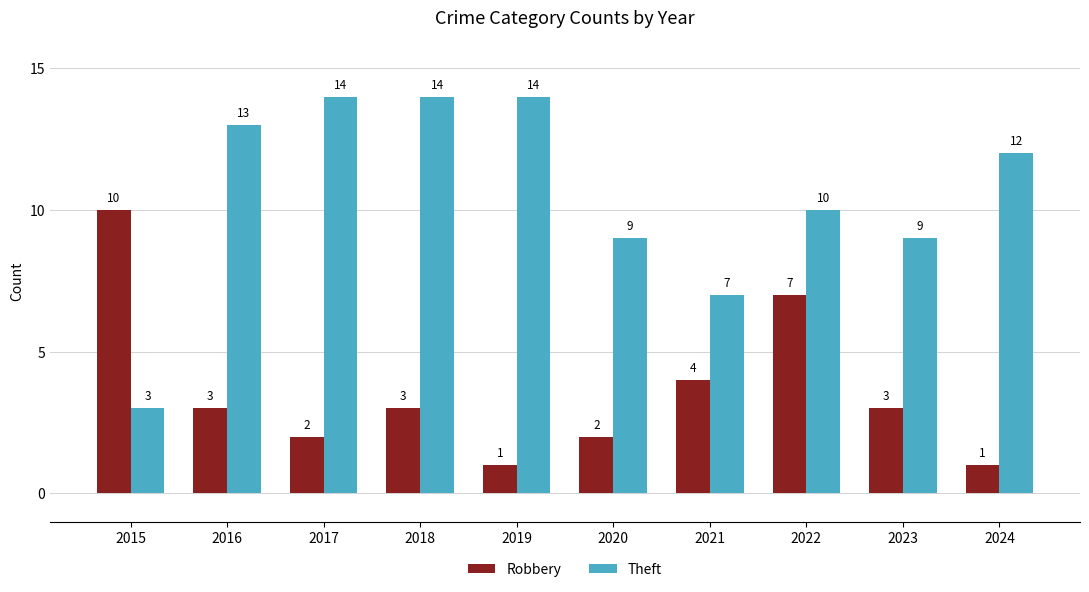

How many distinct data groups are displayed?

2